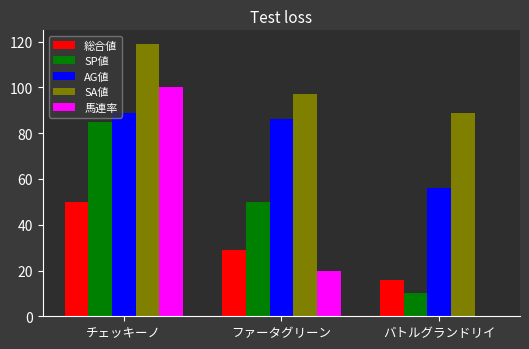

Which series has the largest total across all categories?

SA値